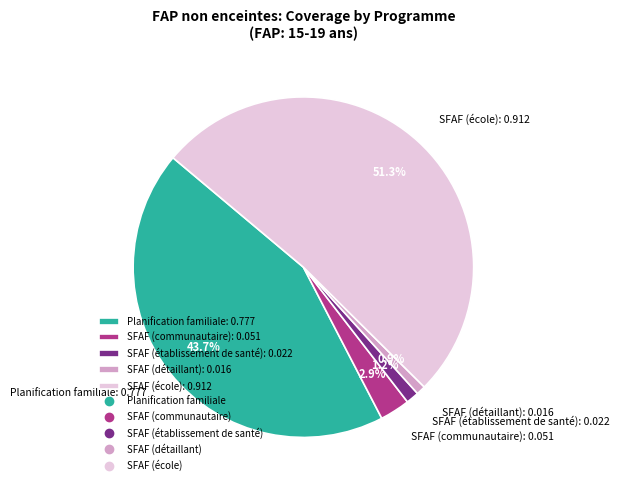

Which has a higher value, Planification familiale: 0.777 or SFAF (détaillant): 0.016?

Planification familiale: 0.777